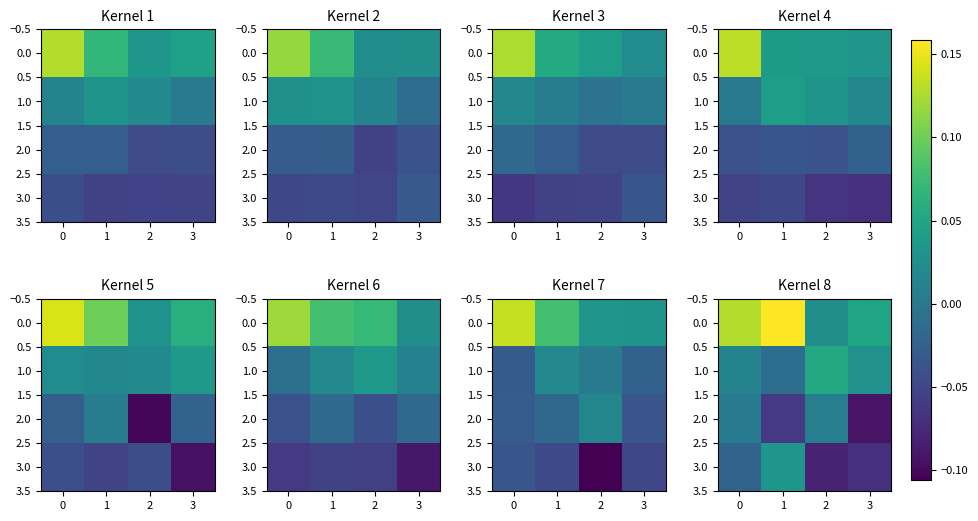

What is the smallest value displayed?

-0.1